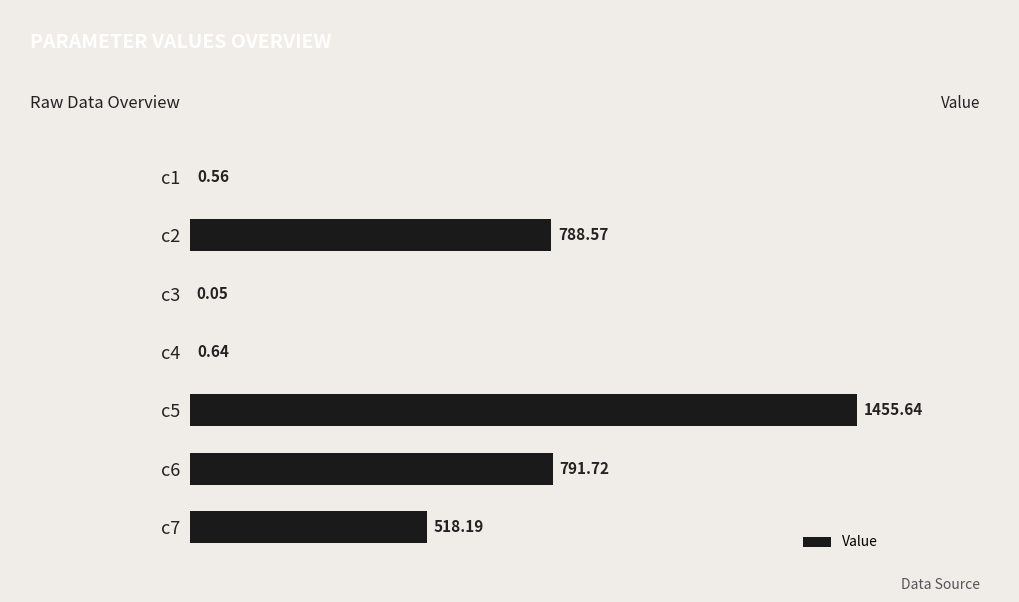

What is the sum of all values?

3555.4